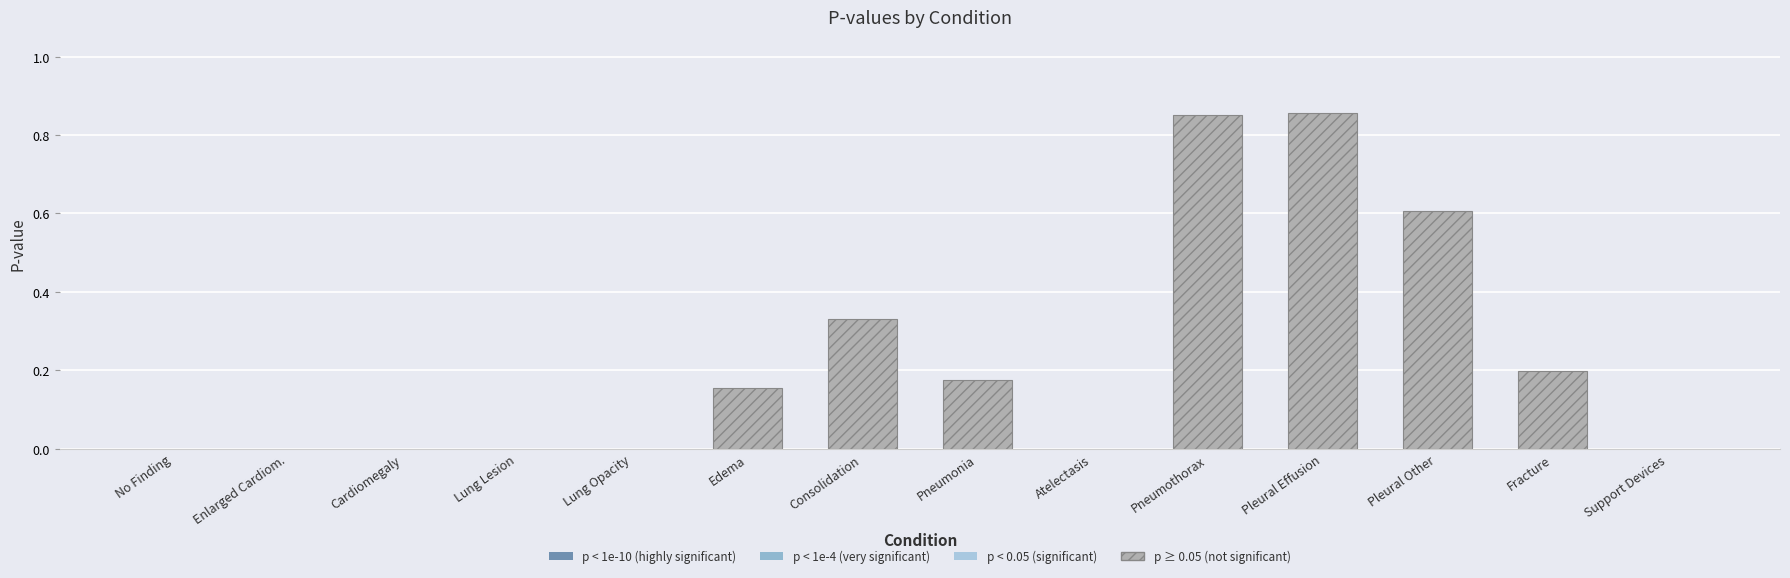

The chart shows a value of 0.2 at Pleural Other. True or false?

False